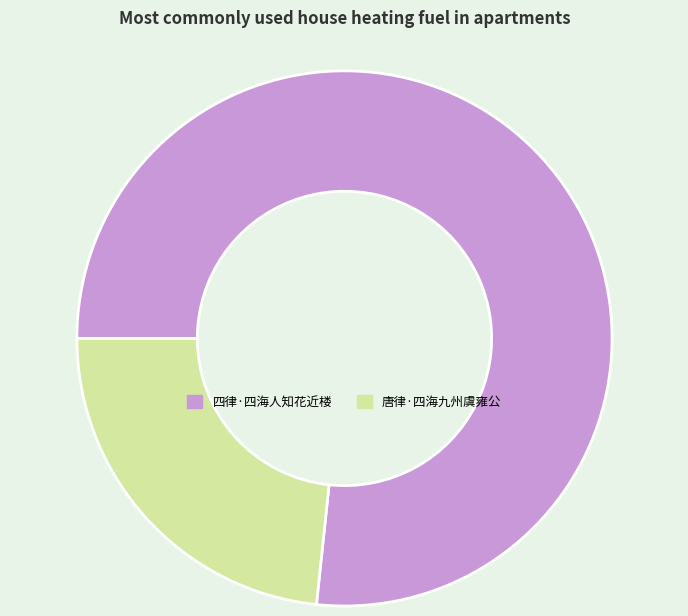

Does 四律·四海人知花近楼 account for over 50% of the chart?

Yes